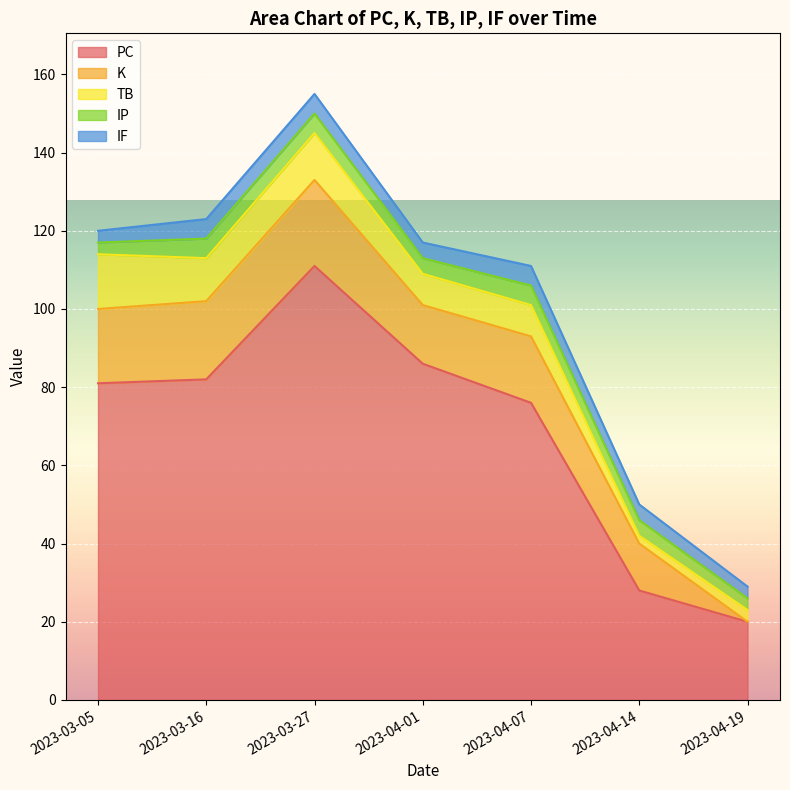

Rank the categories by PC value from lowest to highest.

2023-04-19, 2023-04-14, 2023-04-07, 2023-03-05, 2023-03-16, 2023-04-01, 2023-03-27